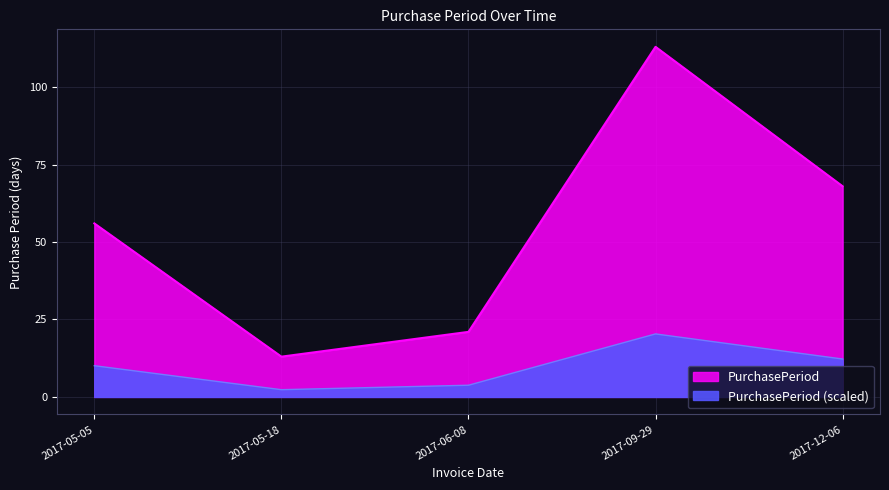

True or false: the data shows 56 at 2017-05-05.

True